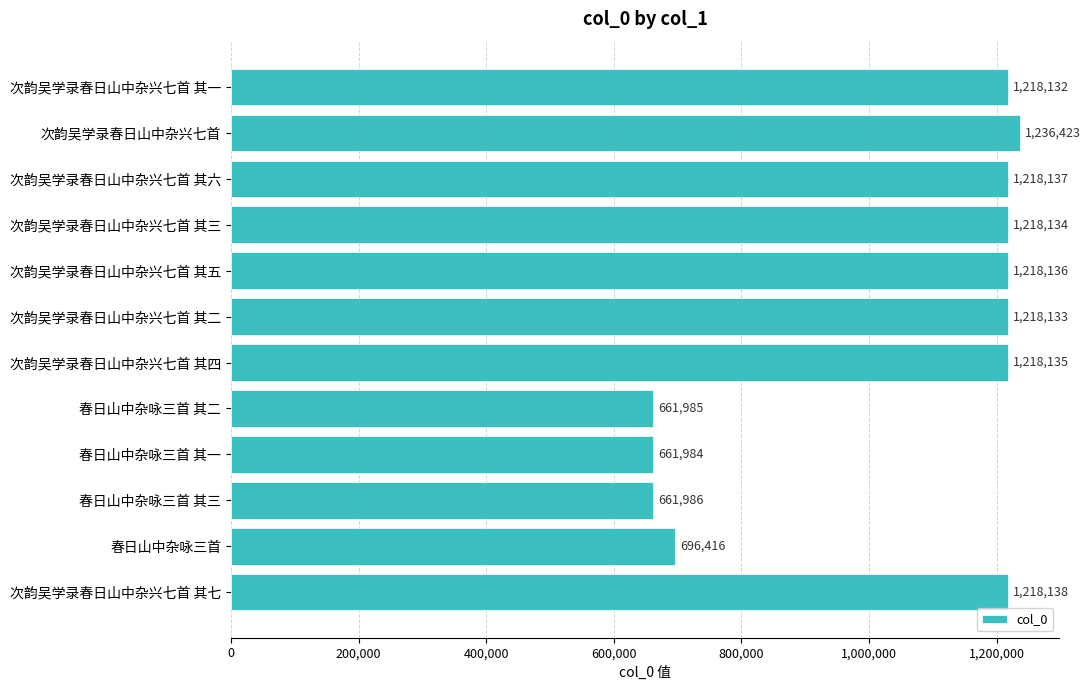

List the labels in order of value, smallest first.

春日山中杂咏三首 其一, 春日山中杂咏三首 其二, 春日山中杂咏三首 其三, 春日山中杂咏三首, 次韵吴学录春日山中杂兴七首 其一, 次韵吴学录春日山中杂兴七首 其二, 次韵吴学录春日山中杂兴七首 其三, 次韵吴学录春日山中杂兴七首 其四, 次韵吴学录春日山中杂兴七首 其五, 次韵吴学录春日山中杂兴七首 其六, 次韵吴学录春日山中杂兴七首 其七, 次韵吴学录春日山中杂兴七首